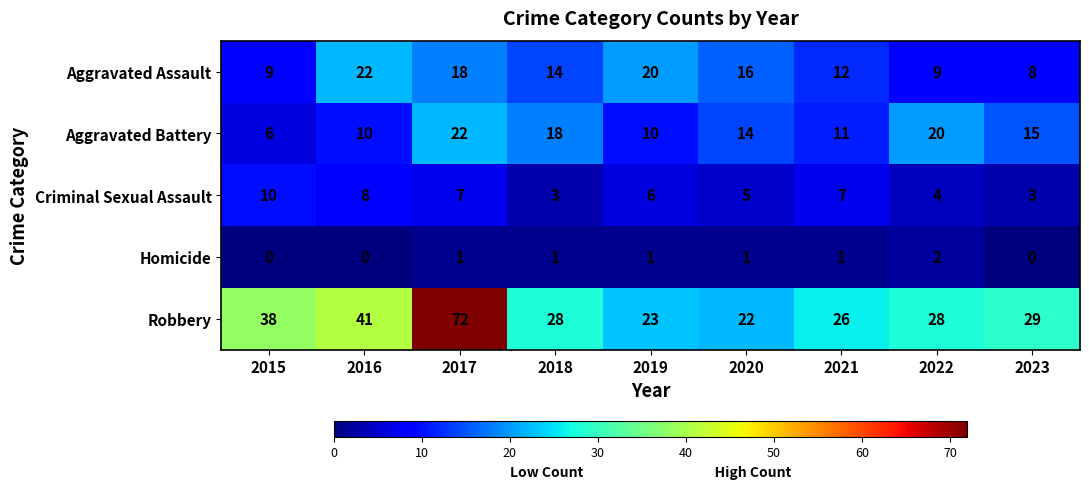

What value does the Aggravated Battery series have at 2022, to the nearest 10?

20